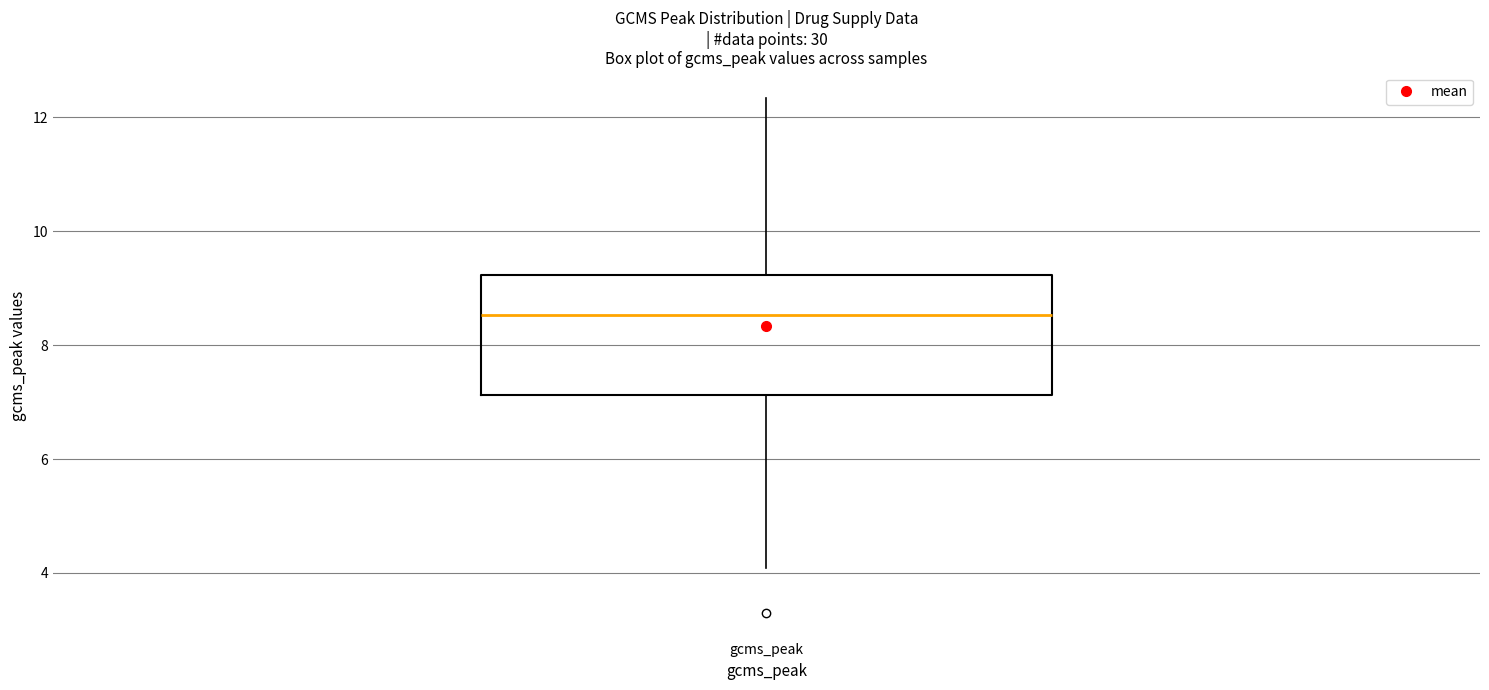

Read this box plot against the y-axis: the position of the median line, the range covered by the box, and the ends of both whiskers. The values are not printed on the chart, so give them approximately, as read against the axis.

median 8.6, box 7.2 to 9.2, whiskers 4.0 to 12.4